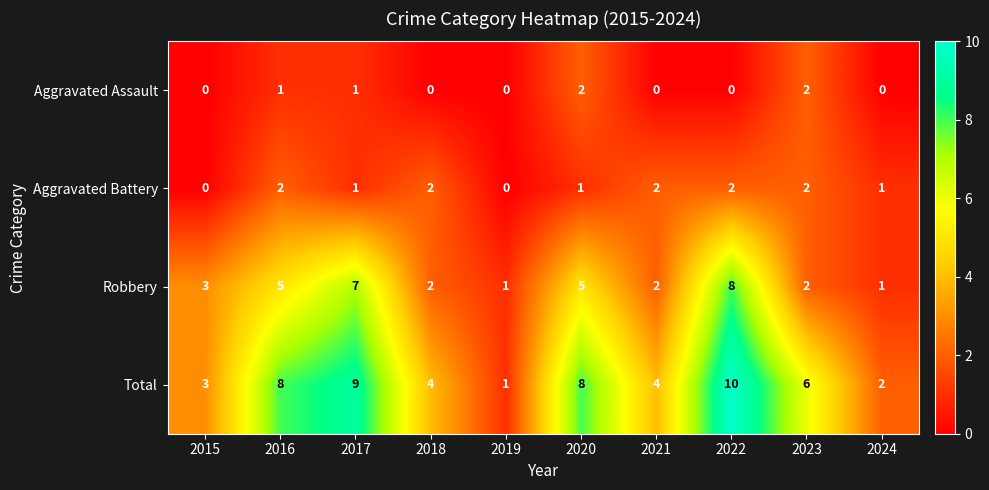

The Total series shows 9 at 2017. True or false?

True